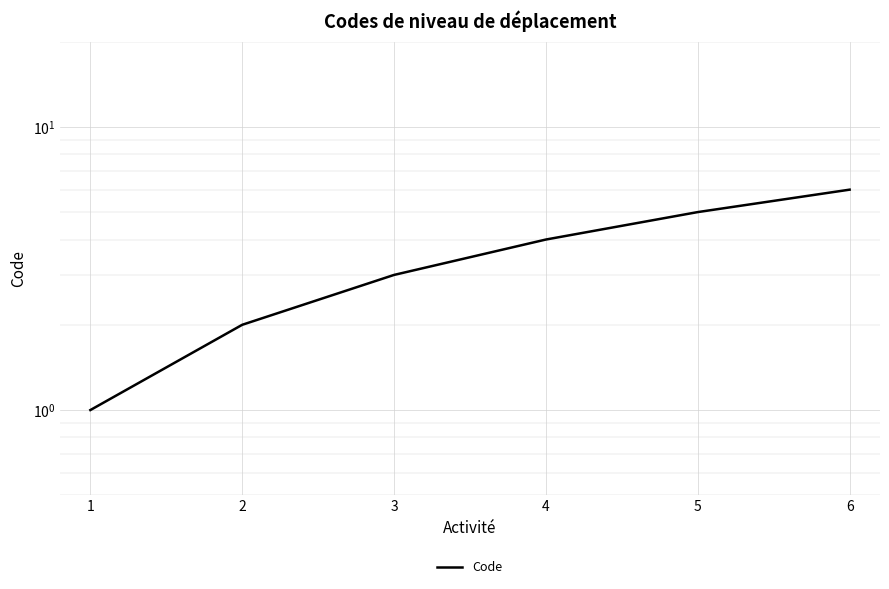

What is the sum of the values at 6 and 2?

8